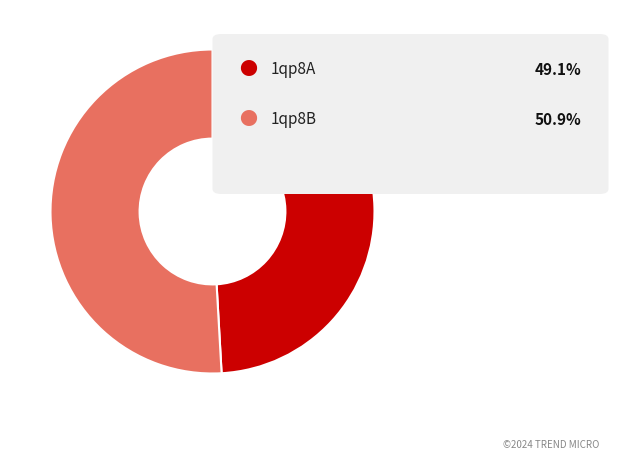

Is there a majority slice in this chart?

Yes